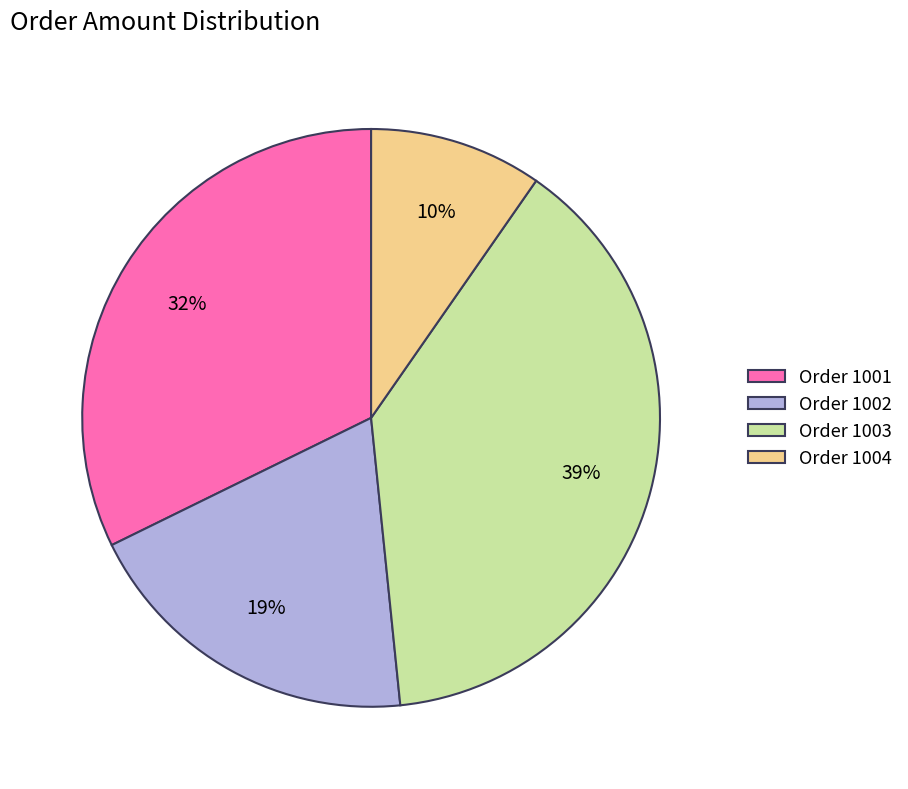

Is the sum of Order 1004 and Order 1003 greater than half?

No